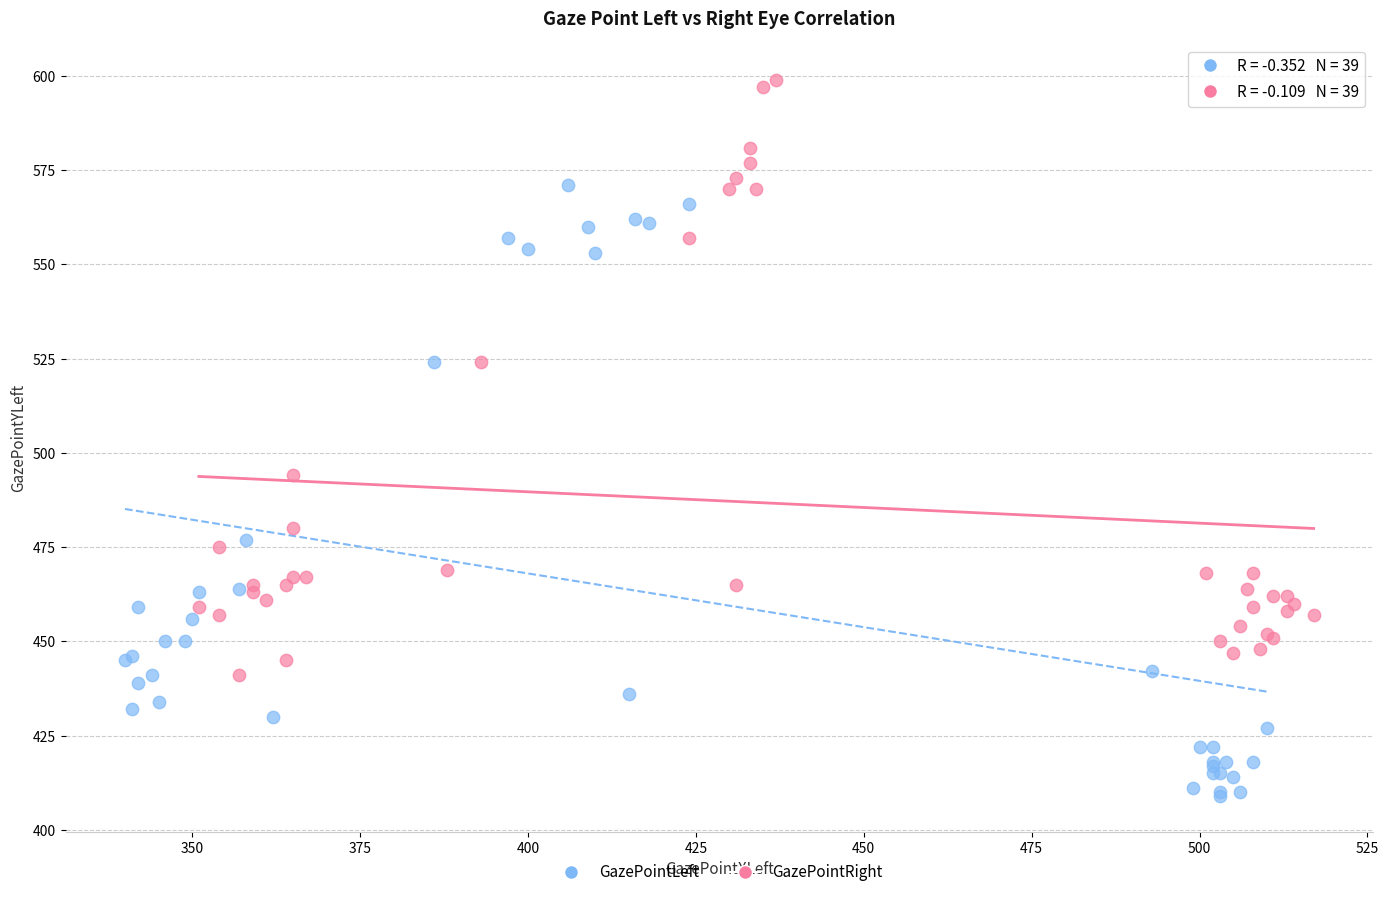

Which series reaches the maximum Y coordinate?

GazePointRight